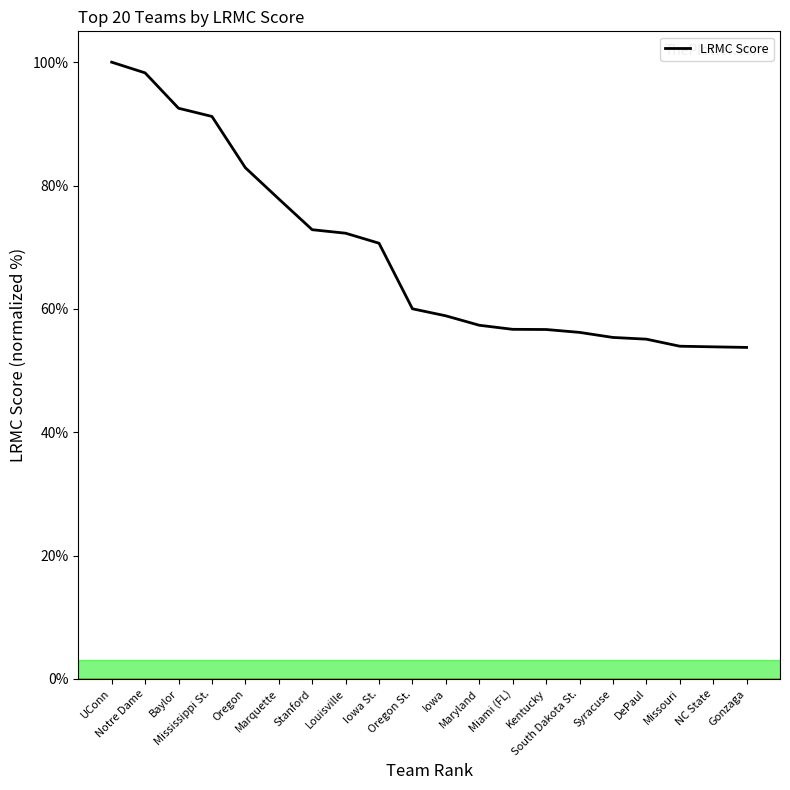

What is the minimum value shown in the chart?

53.8